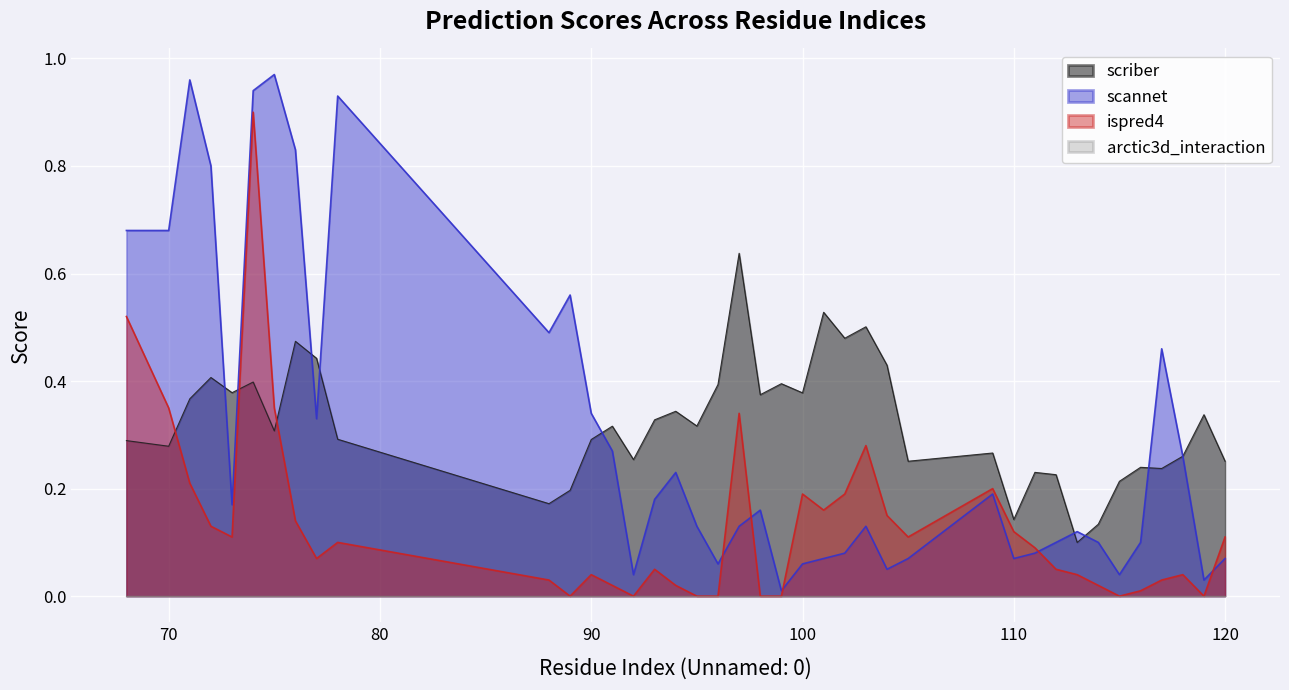

What is the sum of the ispred4 values at 101 and 91?

0.2